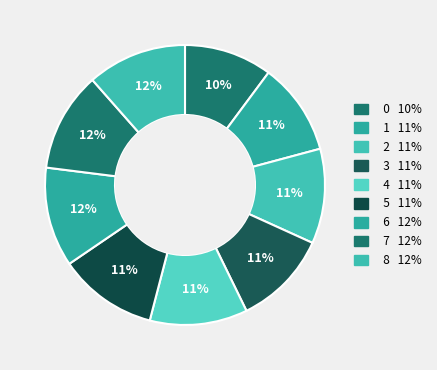

Rank the categories by value from highest to lowest.

6, 7, 8, 5, 4, 3, 2, 1, 0